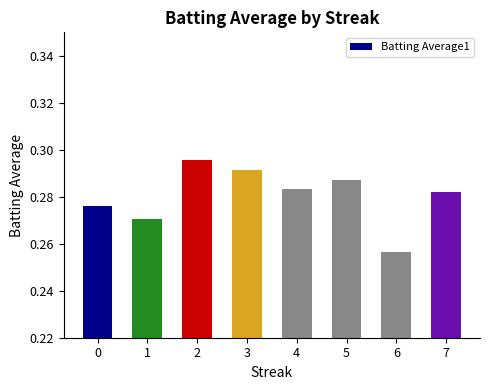

The value at 1 is 0.1. True or false?

False